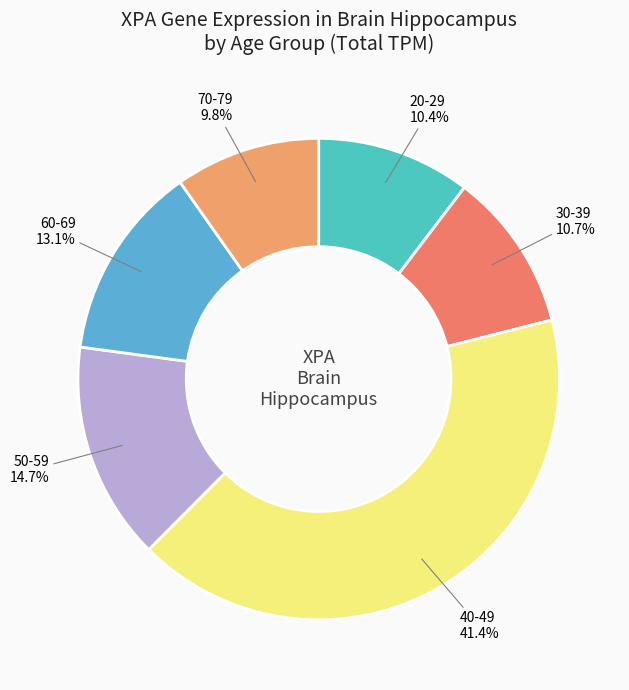

What portion of the pie excludes 40-49?

58.6%